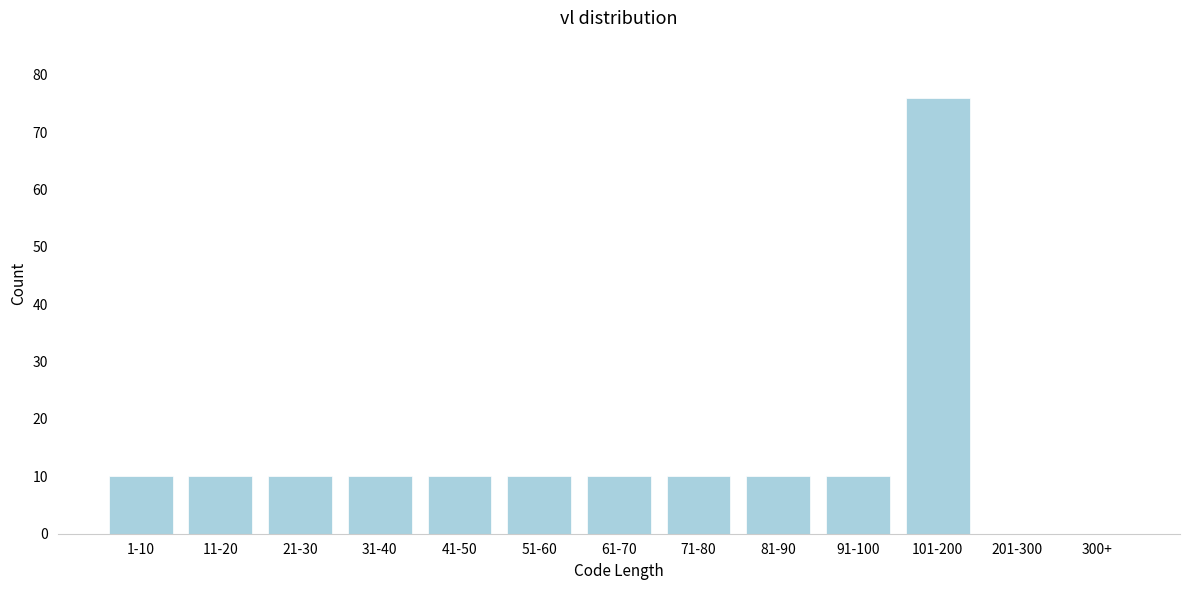

Reading right to left, list all the values displayed in this chart.

300+=0	201-300=0	101-200=76	91-100=10	81-90=10	71-80=10	61-70=10	51-60=10	41-50=10	31-40=10	21-30=10	11-20=10	1-10=10